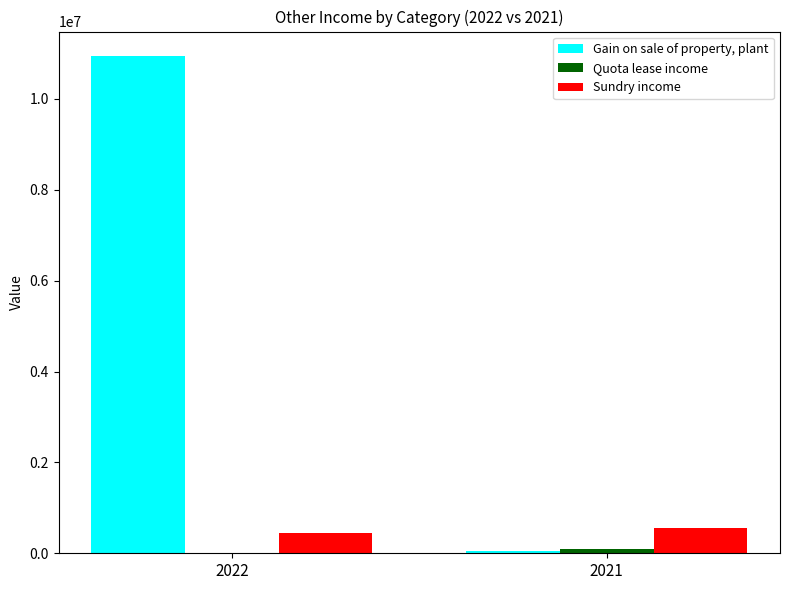

Which series changed the most between 2022 and 2021?

Gain on sale of property, plant